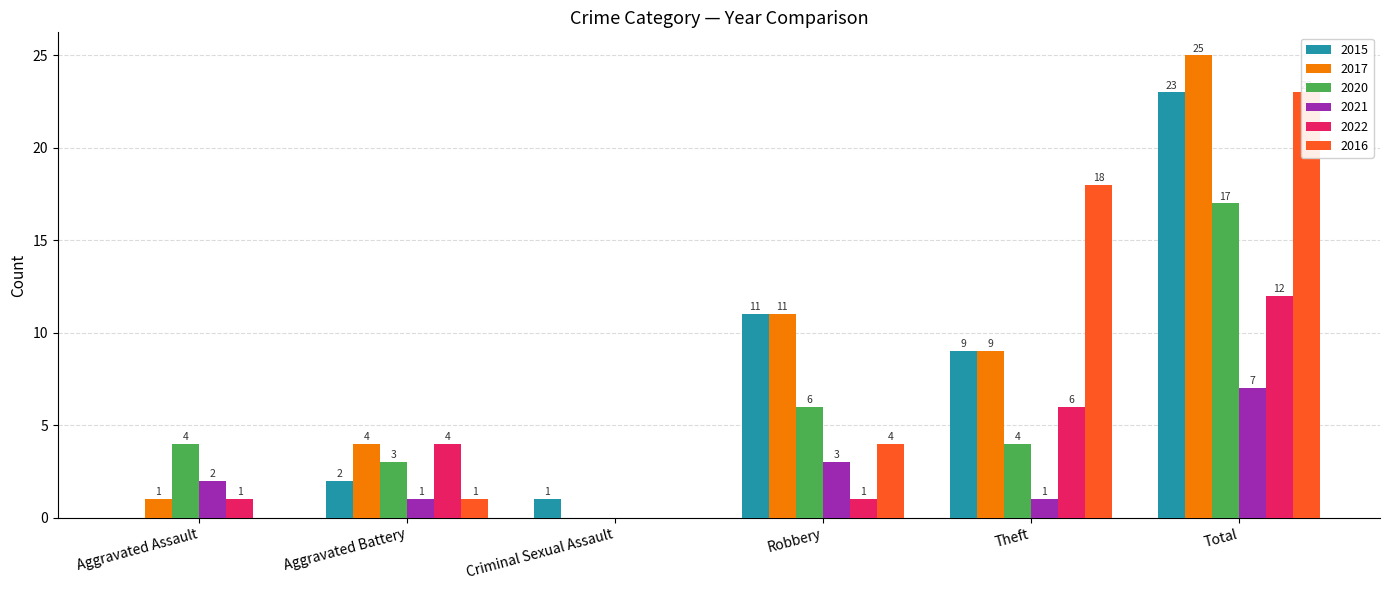

At how many categories does at least one series exceed 9?

3